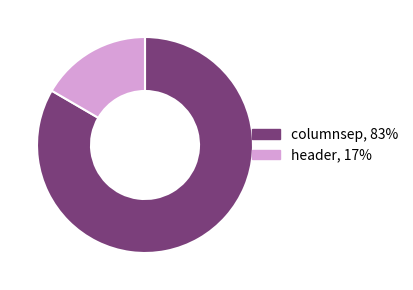

How many segments does this pie chart have?

2